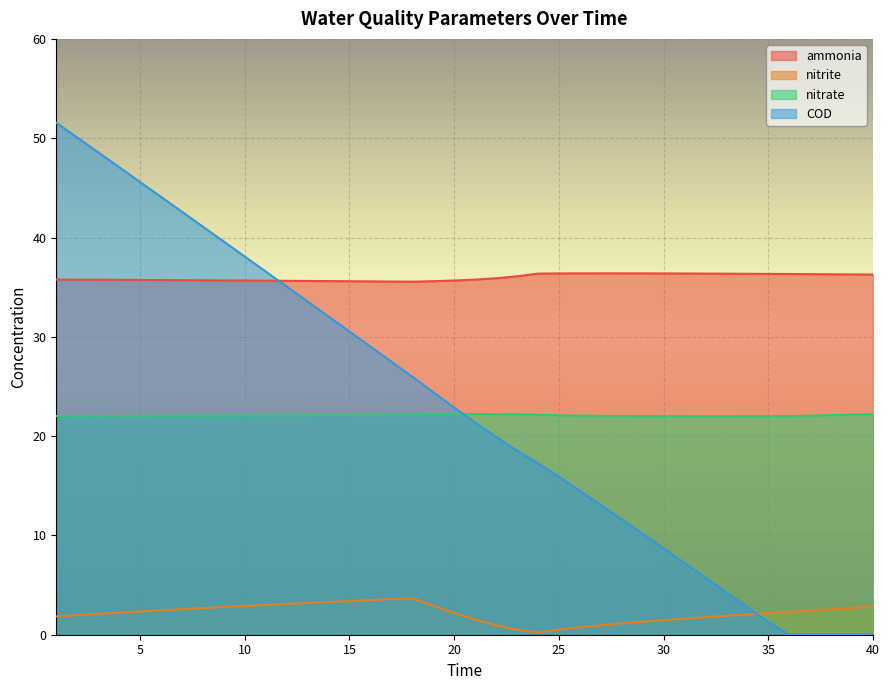

Reading left to right, what are all the values shown in this chart?

ammonia: 35.8	35.8	35.7	35.7	35.7	35.7	35.7	35.7	35.7	35.7	35.7	35.6	35.6	35.6	35.6	35.6	35.6	35.6	35.6	35.7	35.8	35.9	36.1	36.4	36.4	36.4	36.4	36.4	36.4	36.4	36.4	36.4	36.4	36.3	36.3	36.3	36.3	36.3	36.3	36.3
nitrite: 1.8	2.0	2.1	2.2	2.3	2.5	2.6	2.7	2.8	2.9	3.0	3.1	3.2	3.3	3.4	3.5	3.6	3.7	2.9	2.2	1.5	0.9	0.5	0.2	0.5	0.7	1.0	1.1	1.3	1.5	1.6	1.8	1.9	2.0	2.2	2.3	2.4	2.6	2.7	2.8
nitrate: 22.0	22.0	22.0	22.0	22.0	22.0	22.0	22.1	22.1	22.1	22.1	22.1	22.1	22.1	22.1	22.1	22.2	22.2	22.2	22.2	22.2	22.2	22.2	22.2	22.1	22.1	22.0	22.0	22.0	22.0	22.0	22.0	22.0	22.0	22.0	22.0	22.1	22.1	22.2	22.2
COD: 51.5	50.1	48.6	47.1	45.6	44.1	42.6	41.1	39.6	38.1	36.6	35.1	33.6	32.0	30.5	29.0	27.5	26.0	24.4	22.9	21.4	19.9	18.5	17.3	15.9	14.5	13.1	11.6	10.2	8.7	7.2	5.7	4.3	2.8	1.3	0.0	0.0	0.0	0.0	0.0